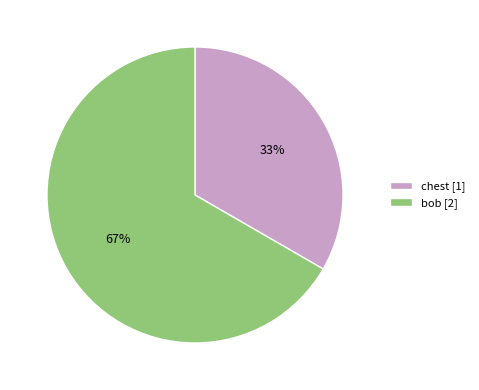

To the nearest percent, what is the combined percentage of chest and bob?

100%